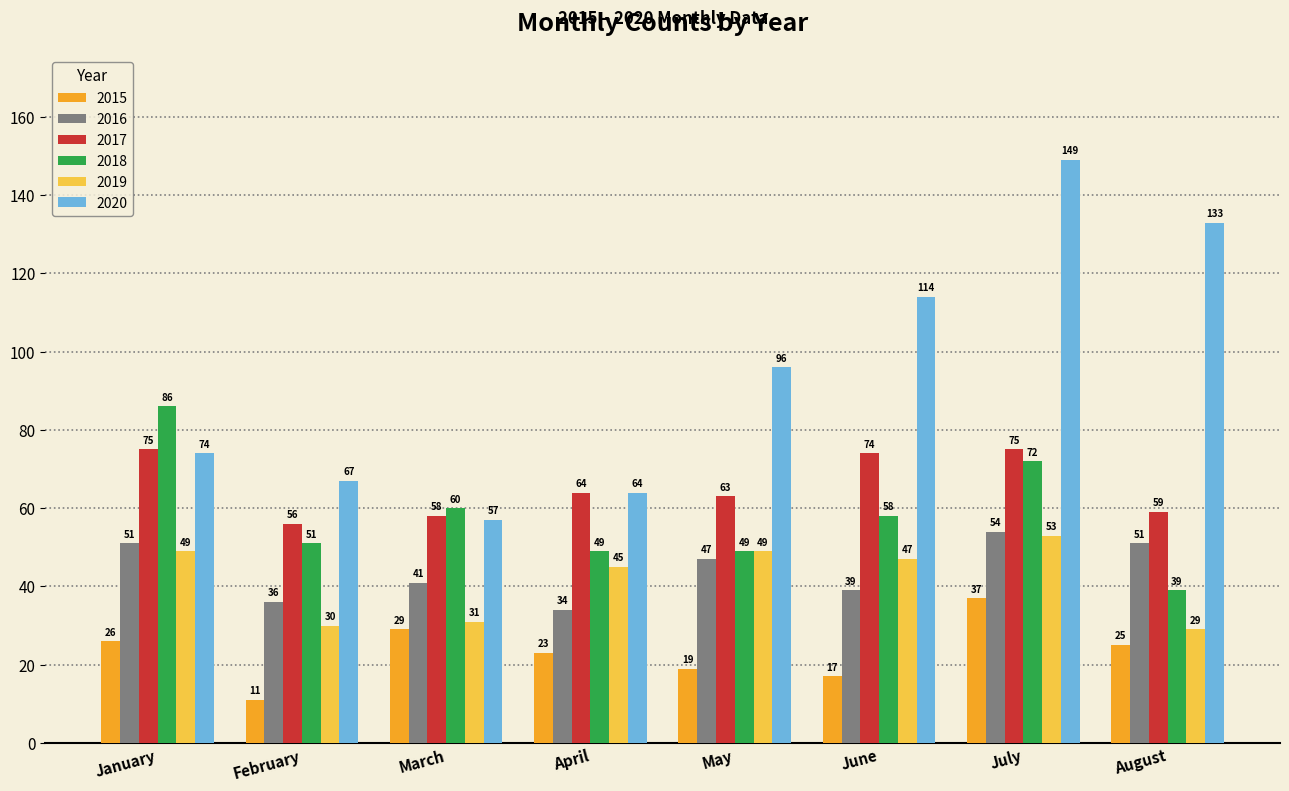

How many categories are shown in the chart?

8